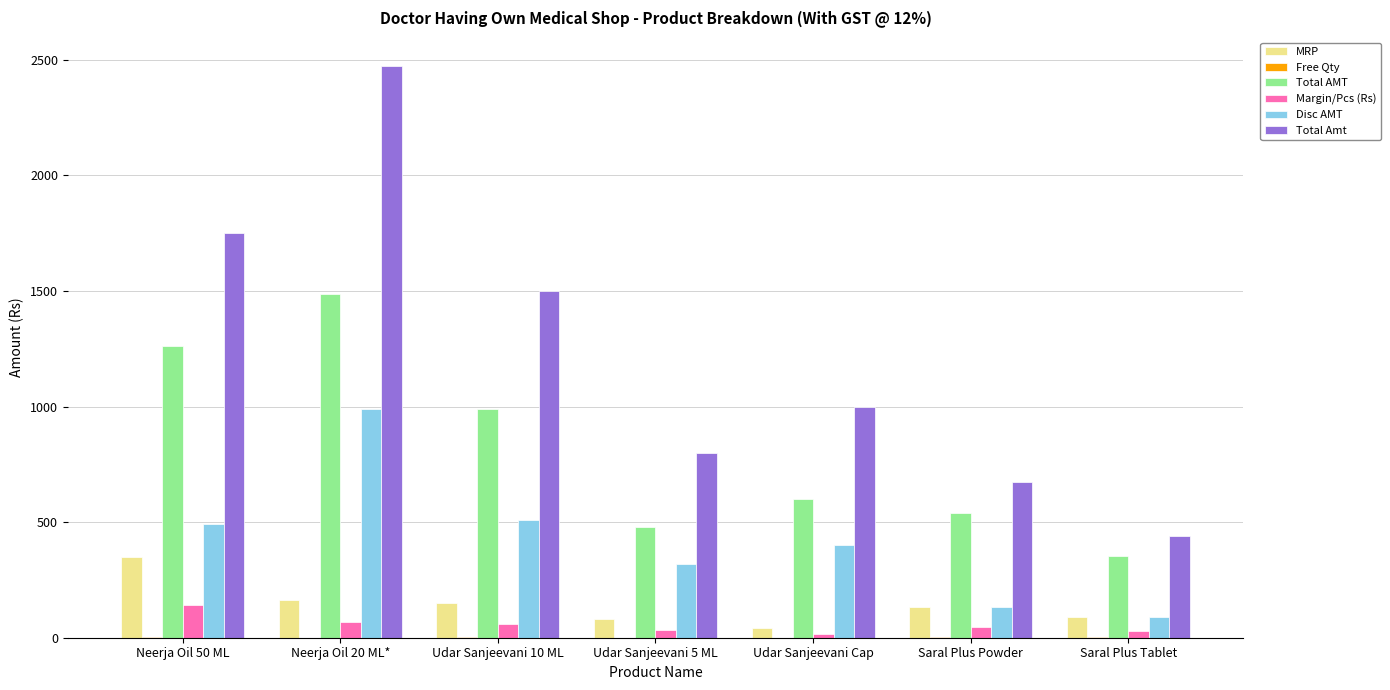

The Total Amt series shows 302 at Saral Plus Powder. True or false?

False